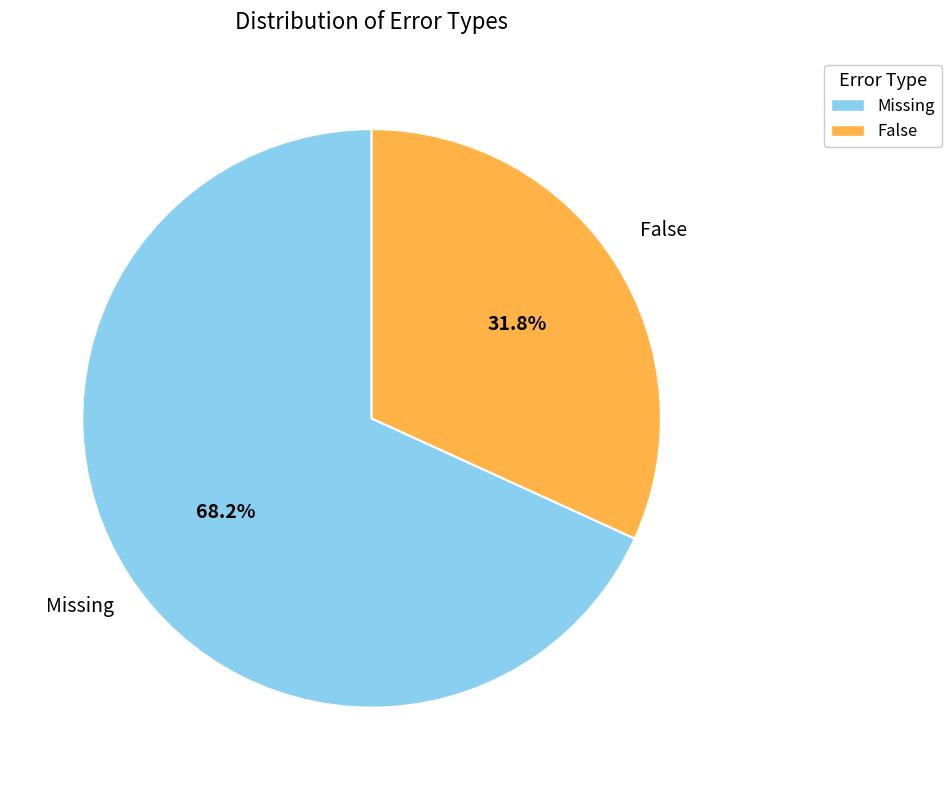

The Missing slice represents 57% of the pie. True or false?

False